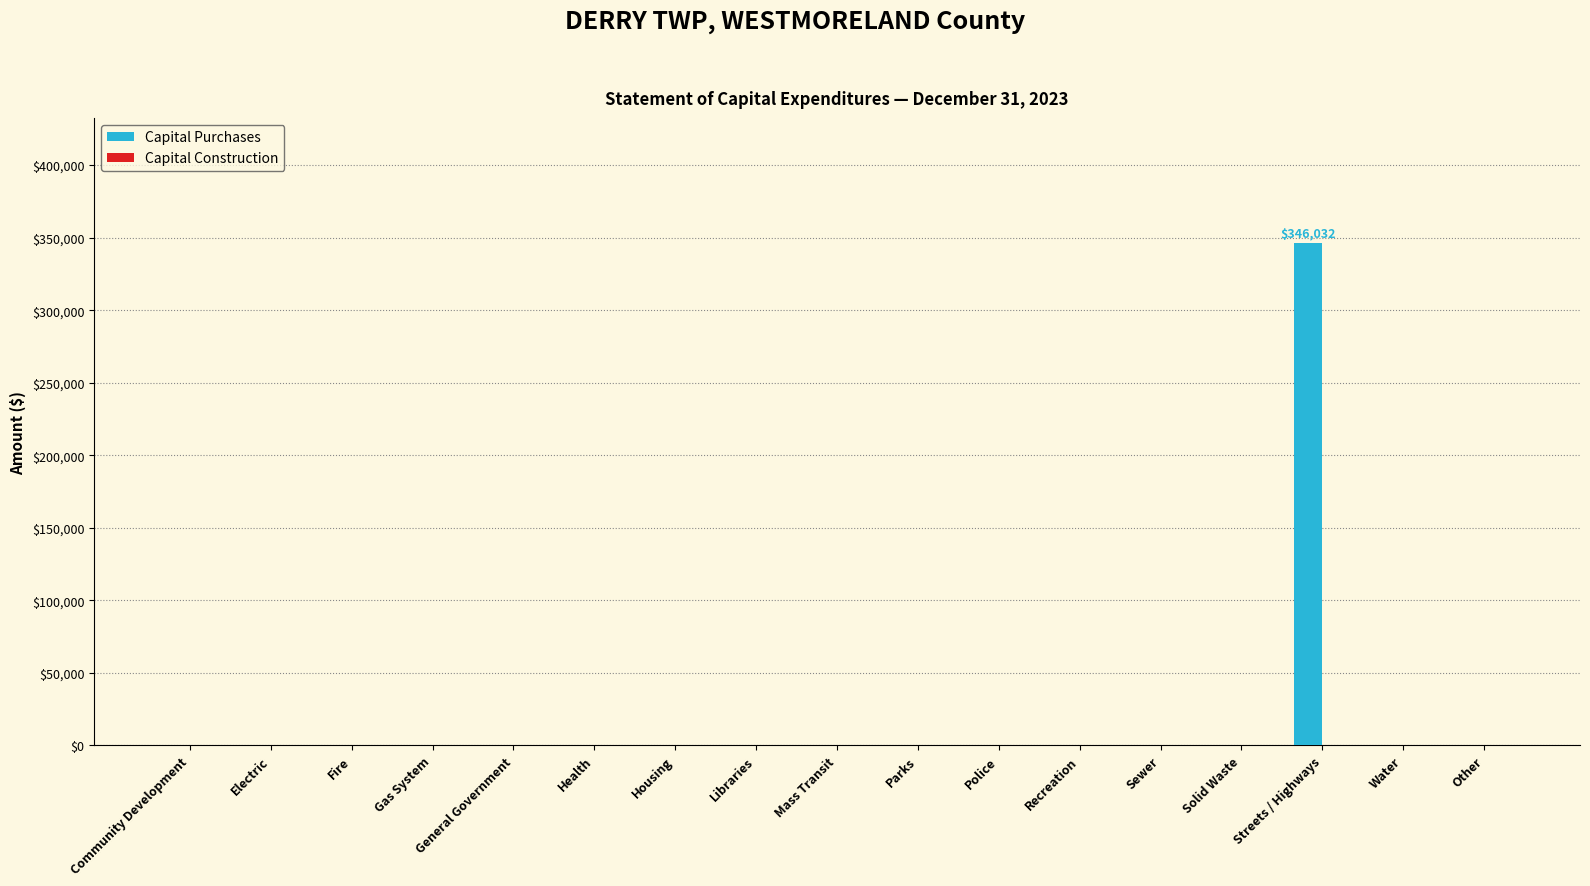

The value at Parks is 136529. True or false?

False